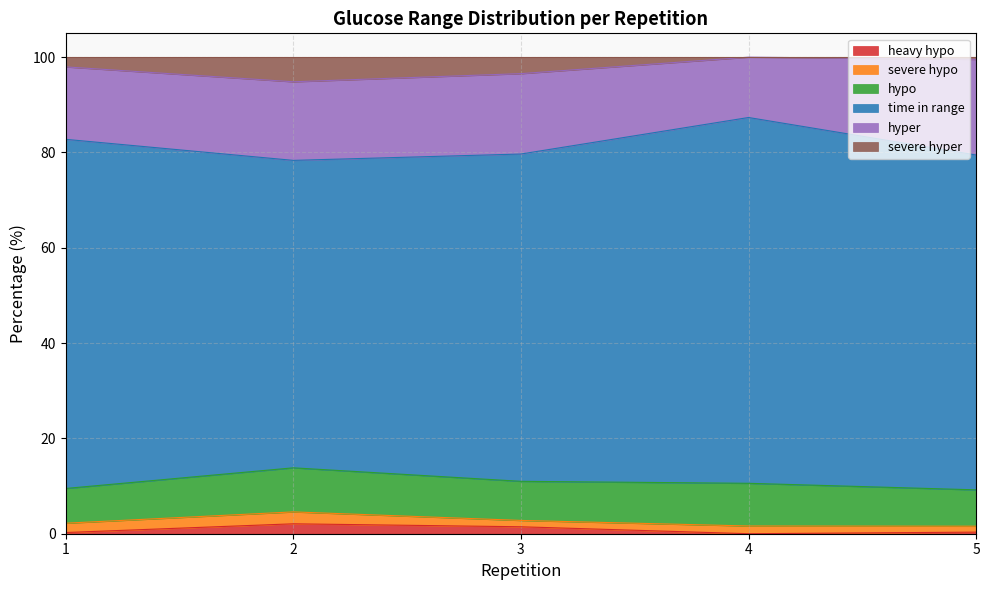

What is the sum of the hypo values at 1 and 5?

14.9